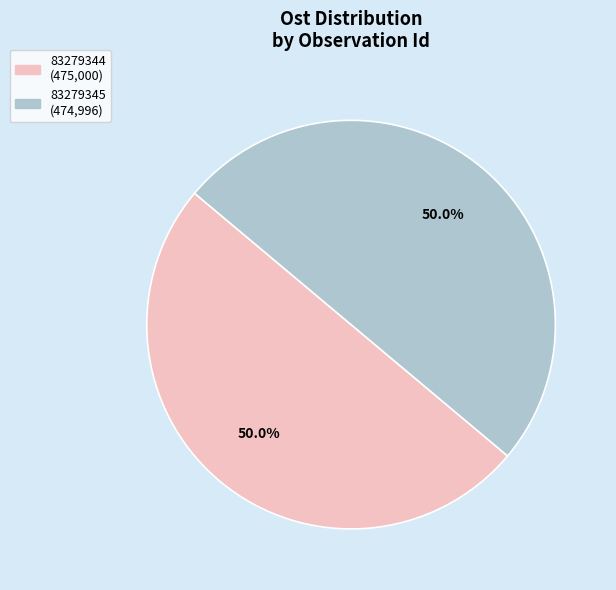

What is the total percentage of 83279345 and 83279344?

100.0%